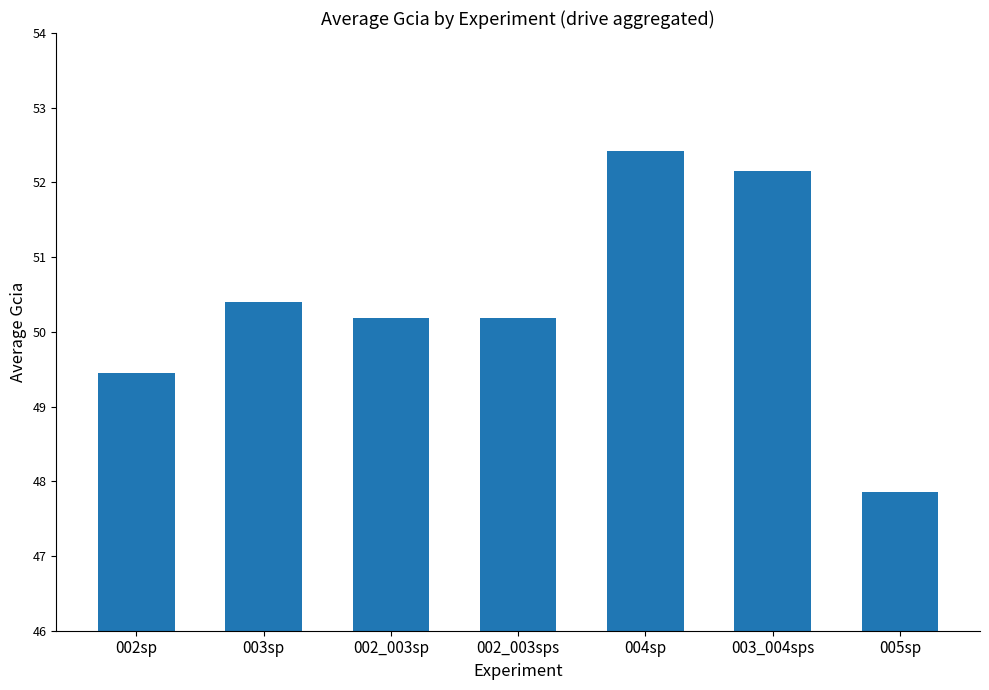

Reading left to right, extract all data points from this chart.

002sp=49.4	003sp=50.4	002_003sp=50.2	002_003sps=50.2	004sp=52.4	003_004sps=52.2	005sp=47.9